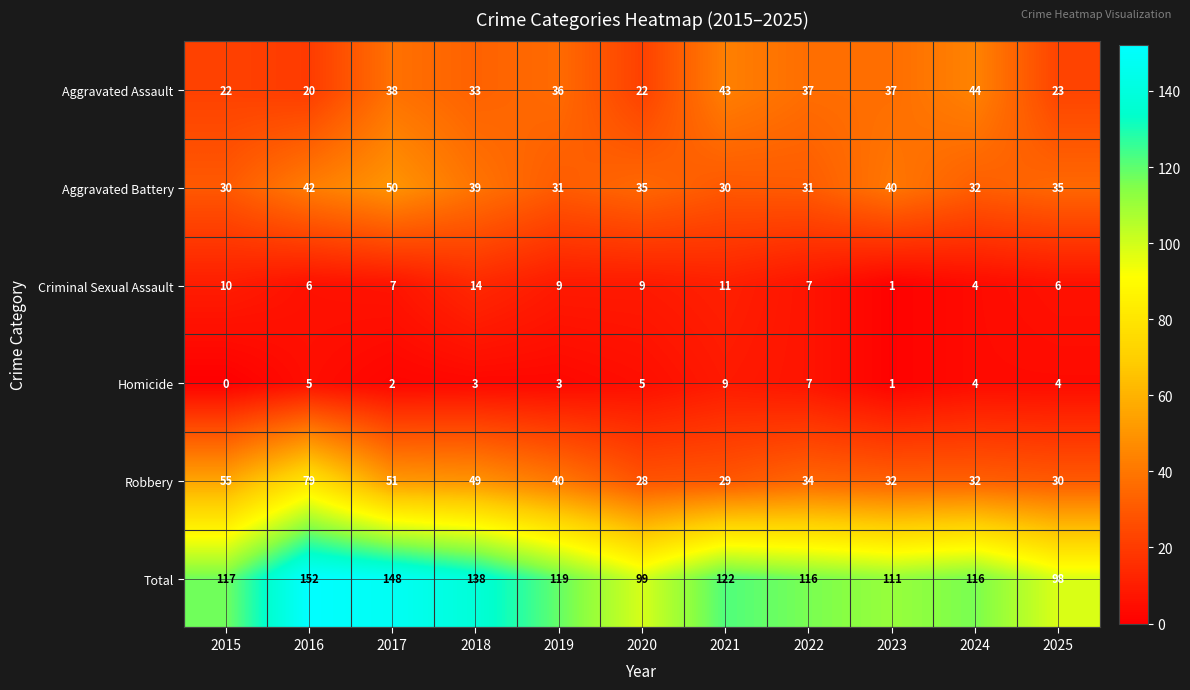

What value does the Robbery series have at 2020?

28